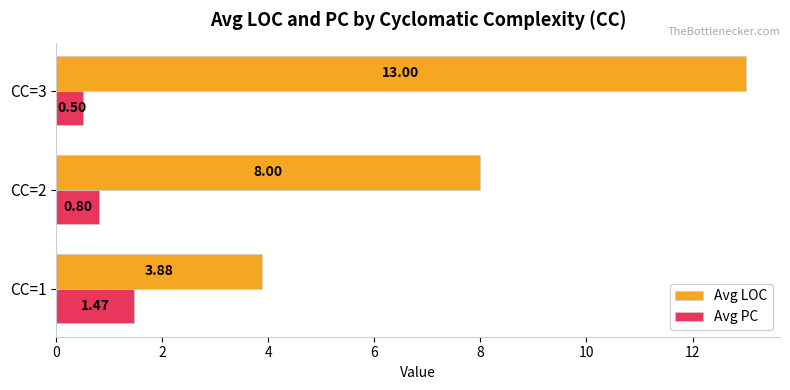

At which category is the sum across all series the highest?

CC=3